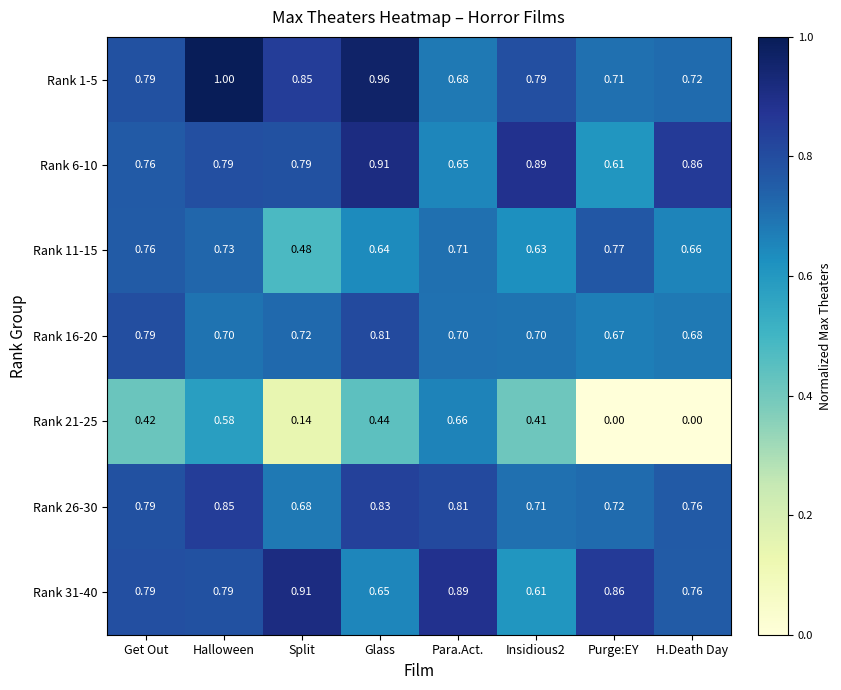

At which label is Rank 26-30 closest to 0?

Split